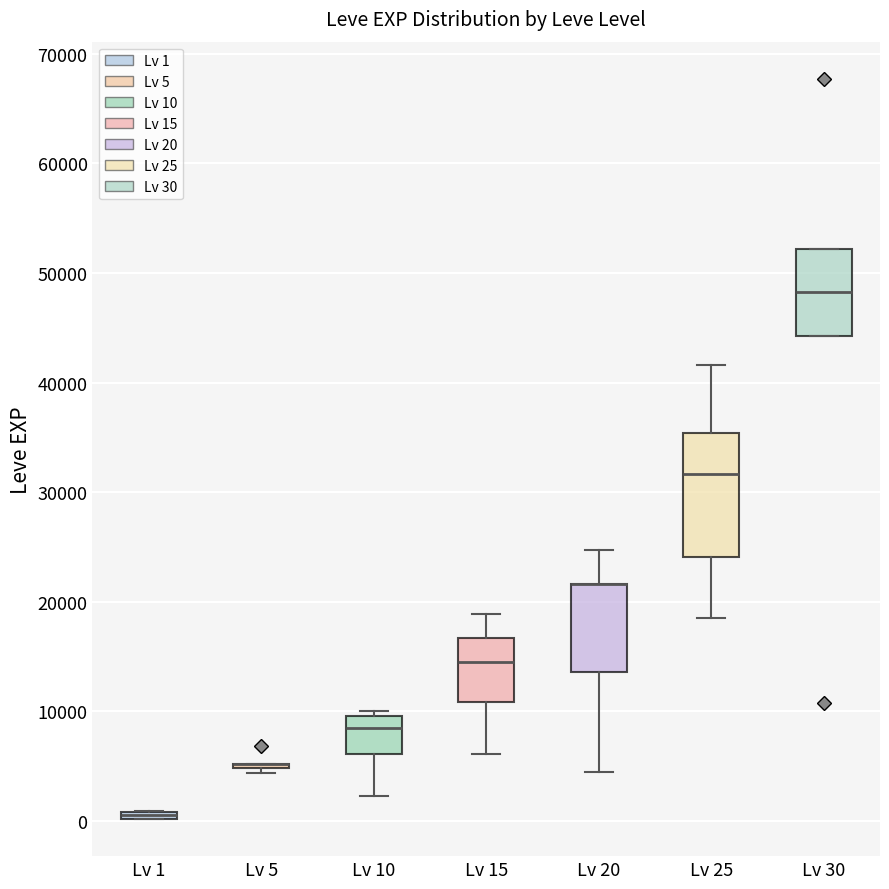

Comparing the boxes themselves (not the whiskers), which one is the tallest?

Lv 25